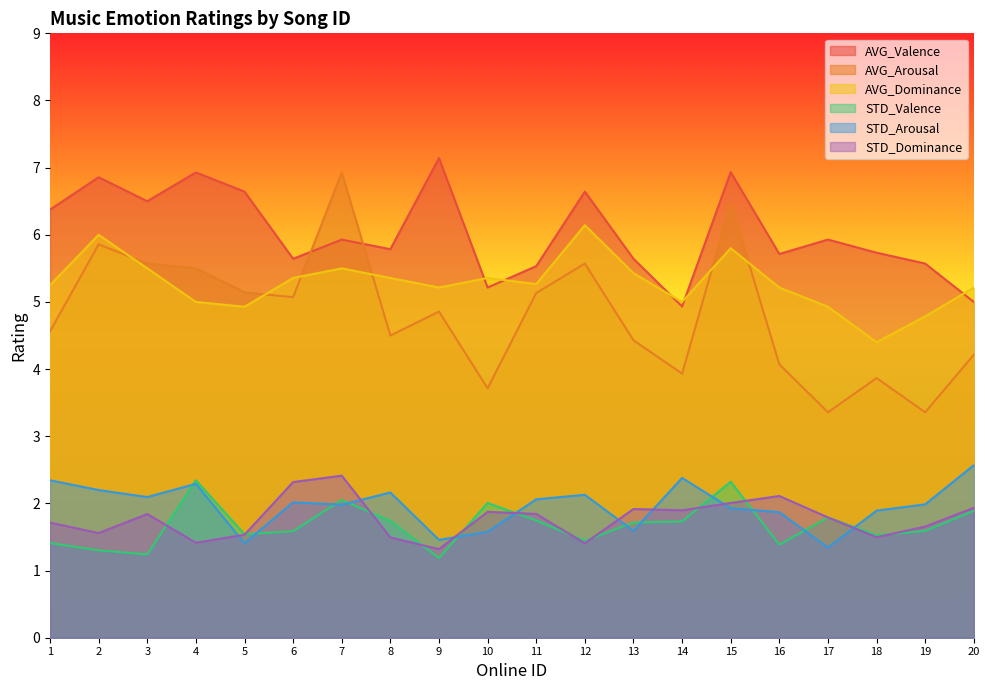

How many values in the AVG_Arousal series are below 4?

5